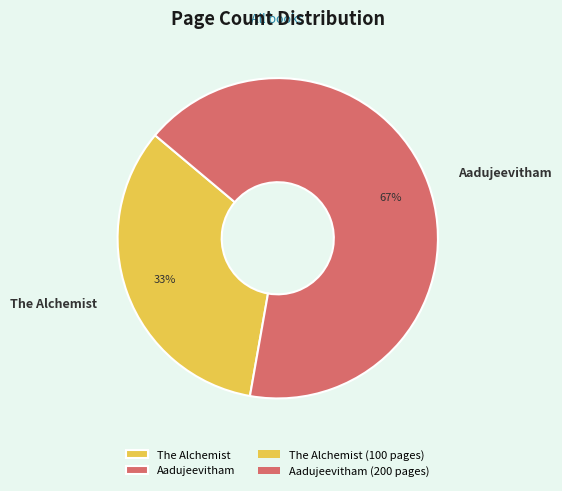

What percentage is the The Alchemist slice, to the nearest percent?

33%